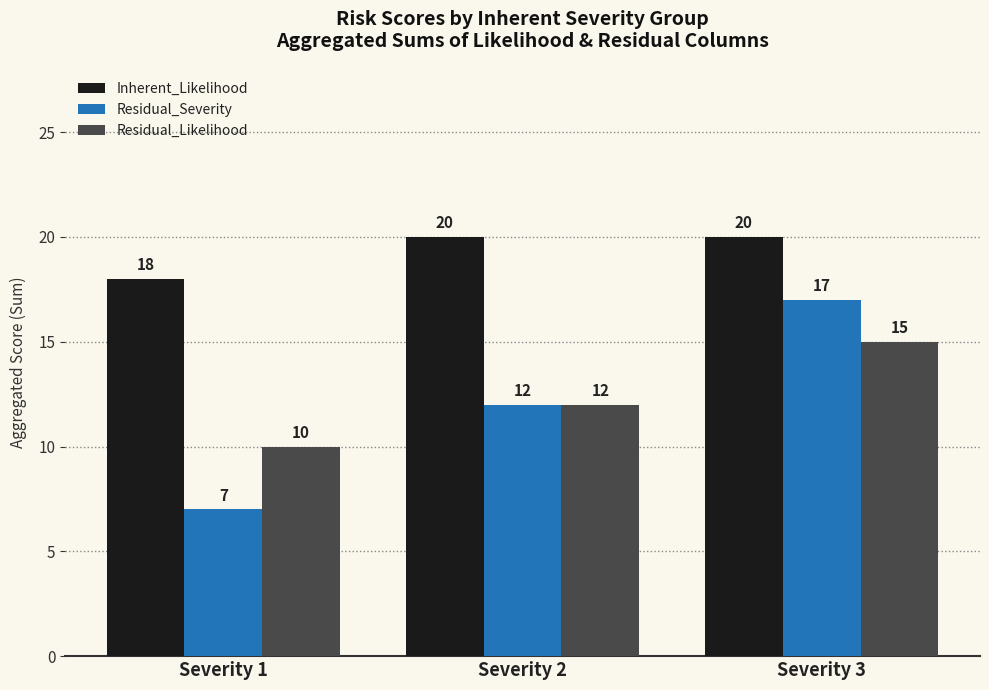

How many data points in Inherent_Likelihood are less than 20?

1